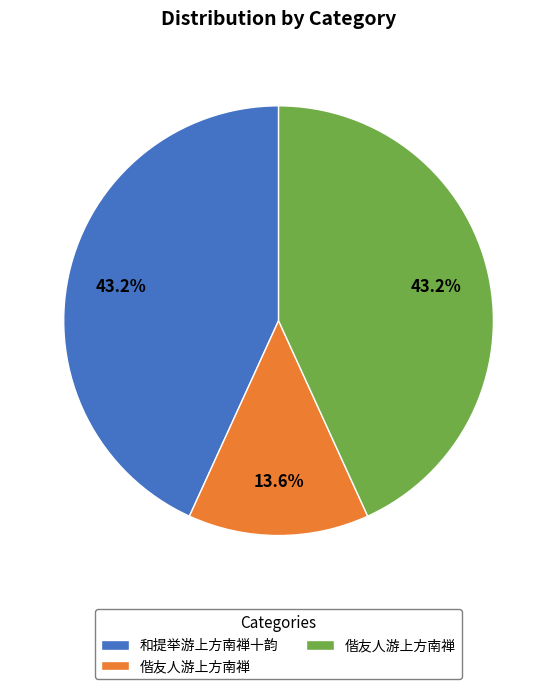

Does any single category account for the majority?

No